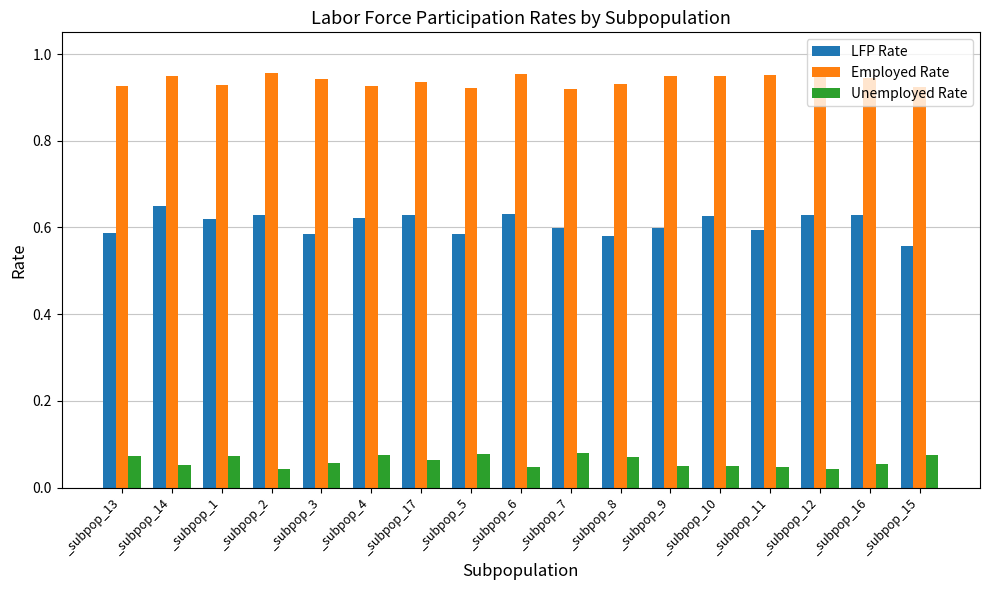

What is the sum of the Employed Rate values at _subpop_9 and _subpop_1?

1.9